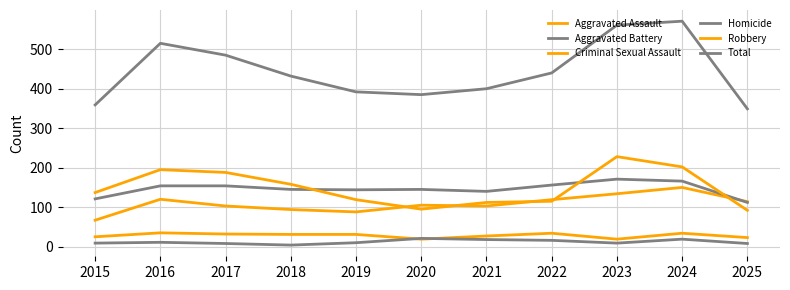

Where does the Robbery series first go above 137?

2016